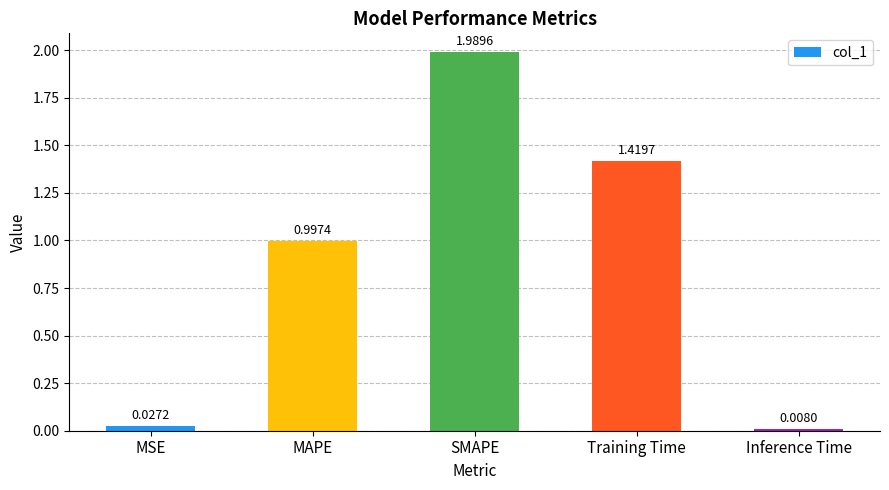

What is the label of the 3rd bar from the left?

SMAPE